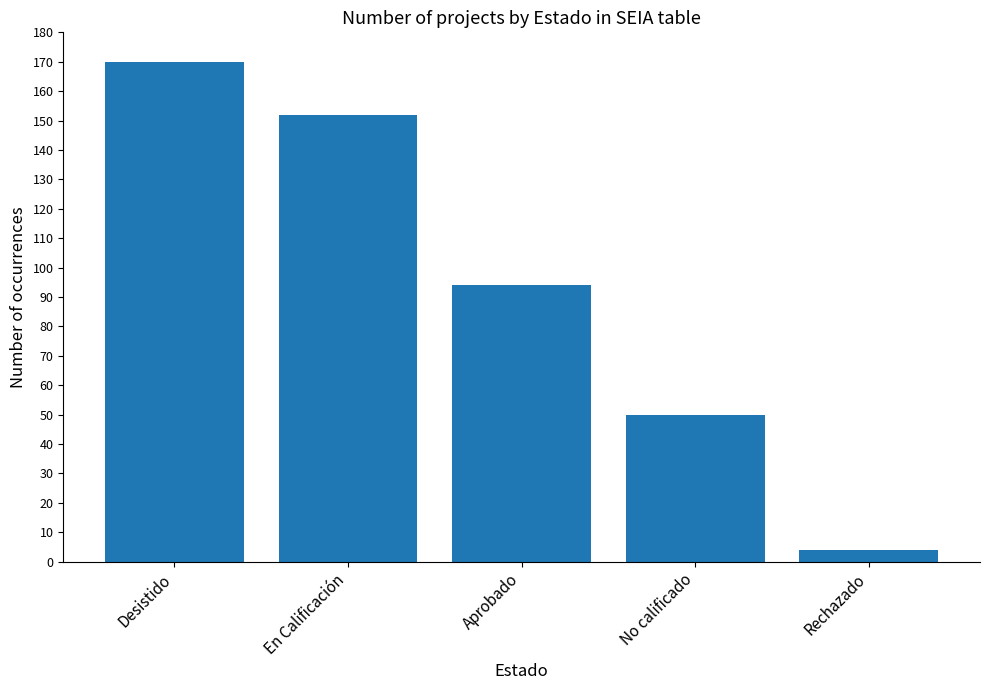

At which category does the chart reach its peak across all series?

Desistido